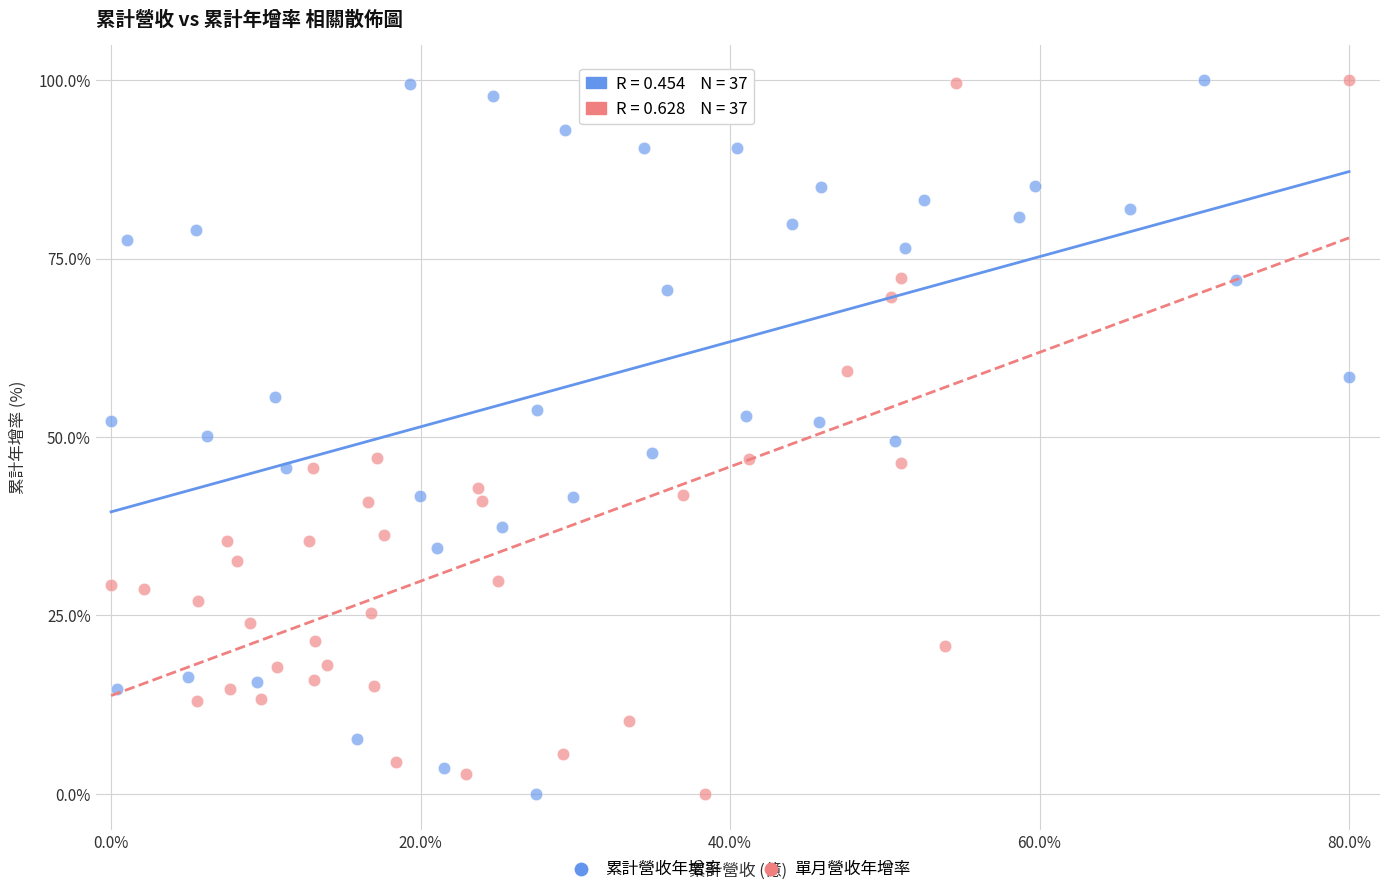

What are all the series names shown in the legend?

累計營收年增率, 單月營收年增率